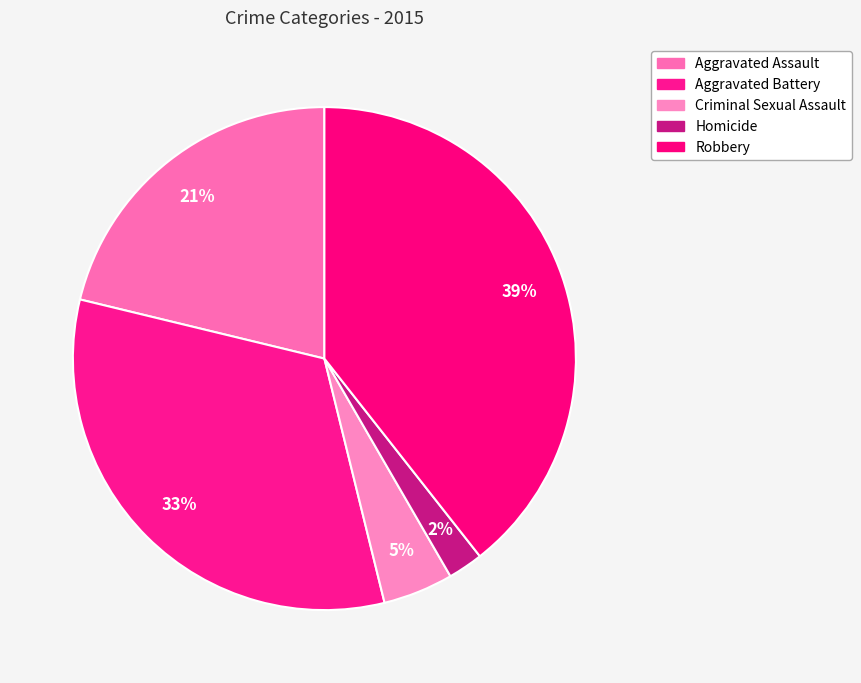

How many slices are in this pie chart?

5